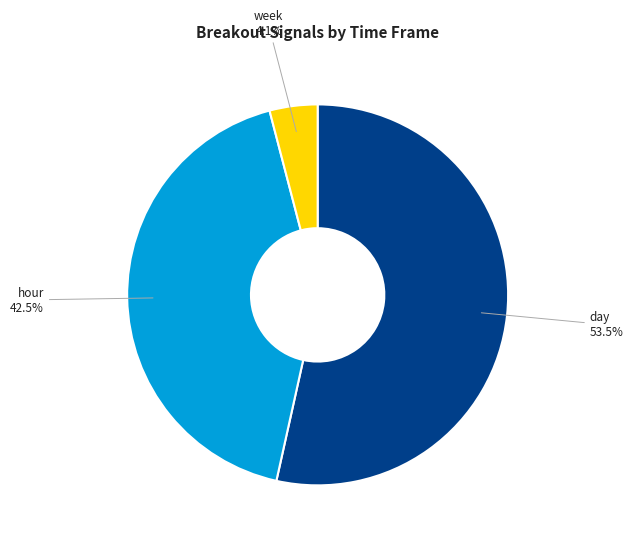

Which category has the biggest portion of the pie?

day